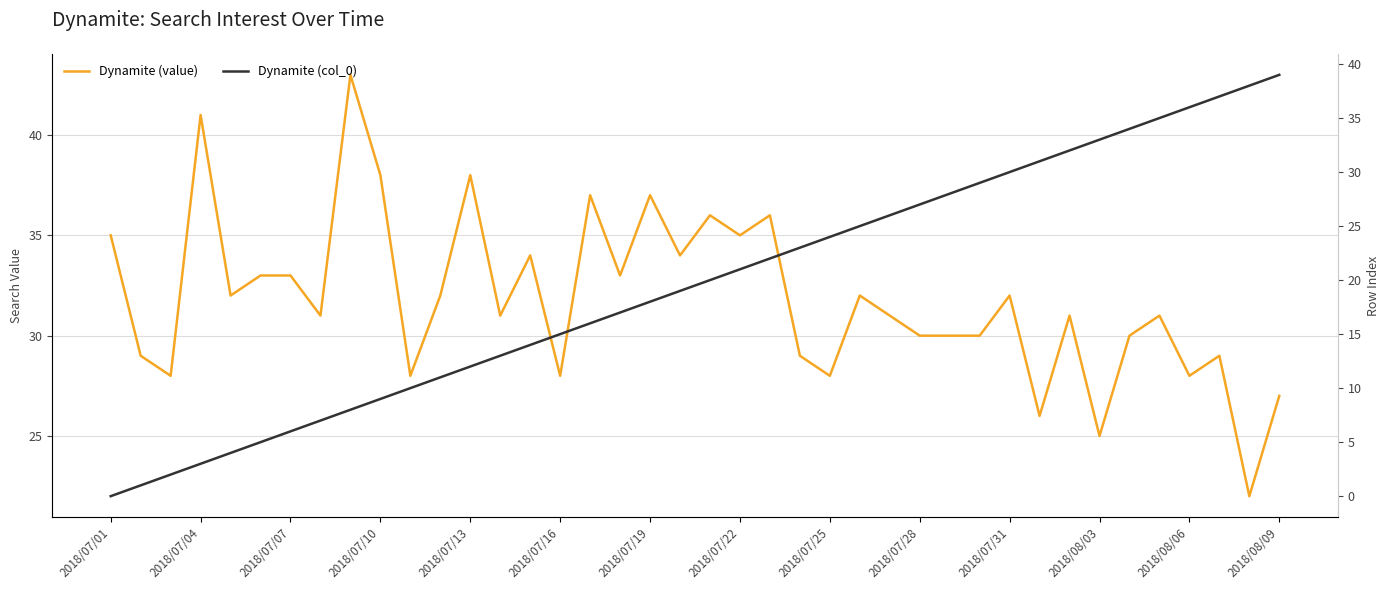

Reading left to right, list all the values displayed in this chart.

Dynamite (value): 35	29	28	41	32	33	33	31	43	38	28	32	38	31	34	28	37	33	37	34	36	35	36	29	28	32	31	30	30	30	32	26	31	25	30	31	28	29	22	27
Dynamite (col_0): 0	1	2	3	4	5	6	7	8	9	10	11	12	13	14	15	16	17	18	19	20	21	22	23	24	25	26	27	28	29	30	31	32	33	34	35	36	37	38	39